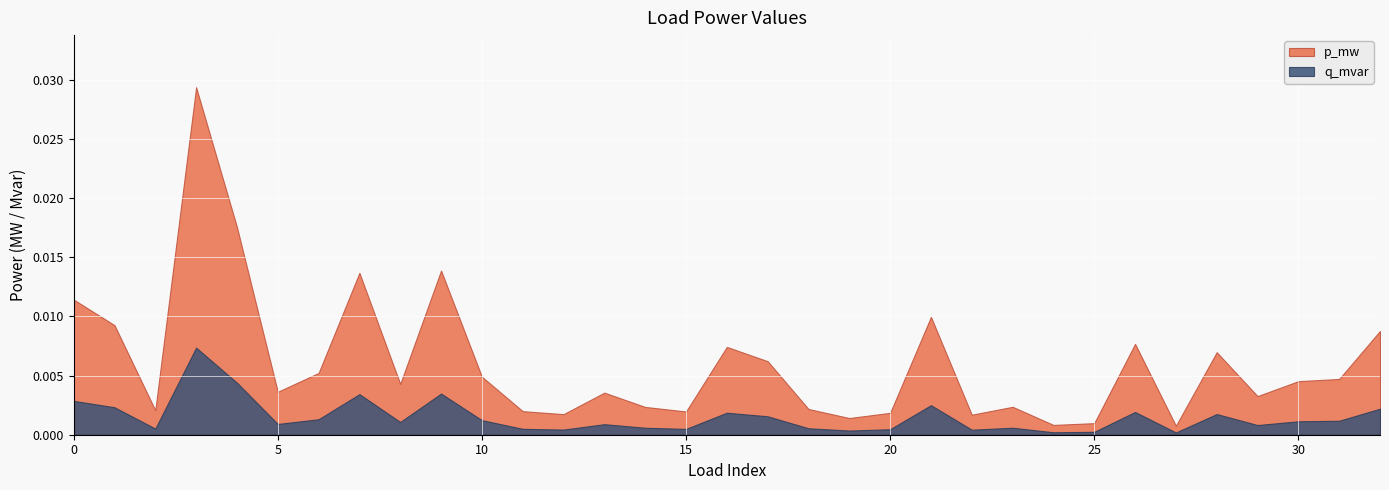

At how many categories does at least one series exceed 0?

33